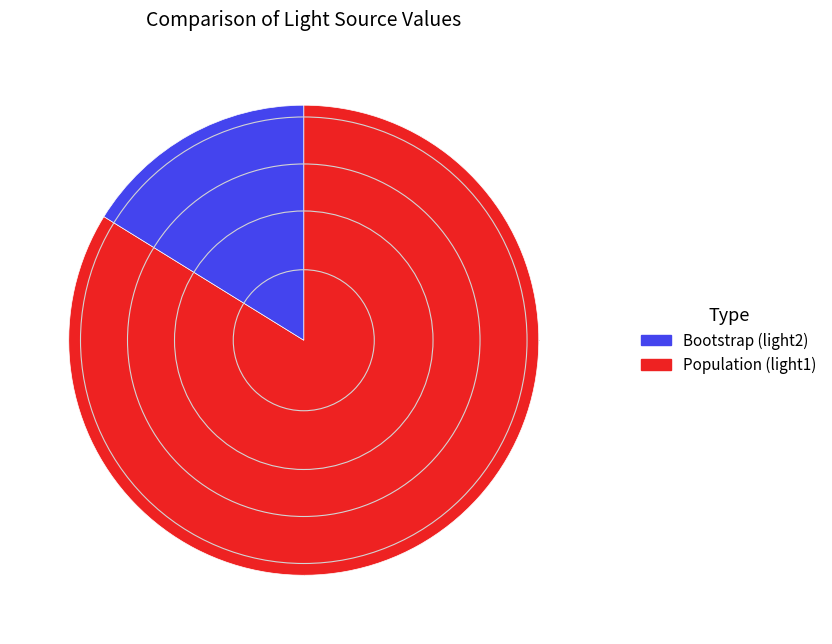

Is there any slice that represents more than half of the pie?

Yes